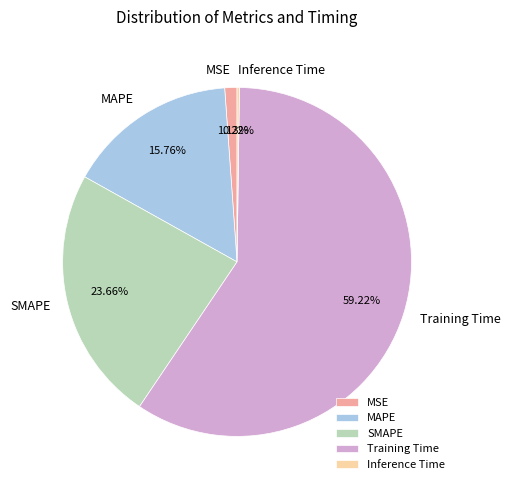

What percentage is NOT represented by MSE?

98.9%